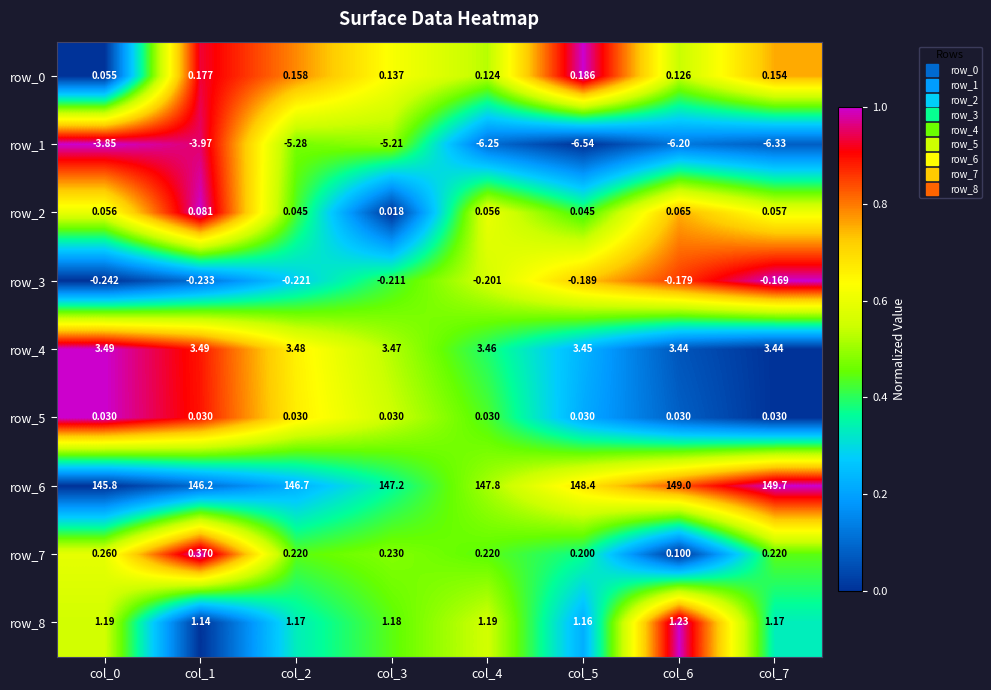

Is the value of row_4 at col_5 greater than the value of row_5 at col_4?

Yes